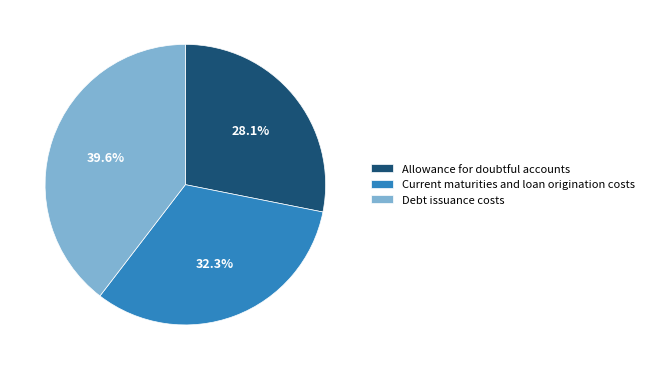

What percentage is the Allowance for doubtful accounts slice, to the nearest percent?

28%